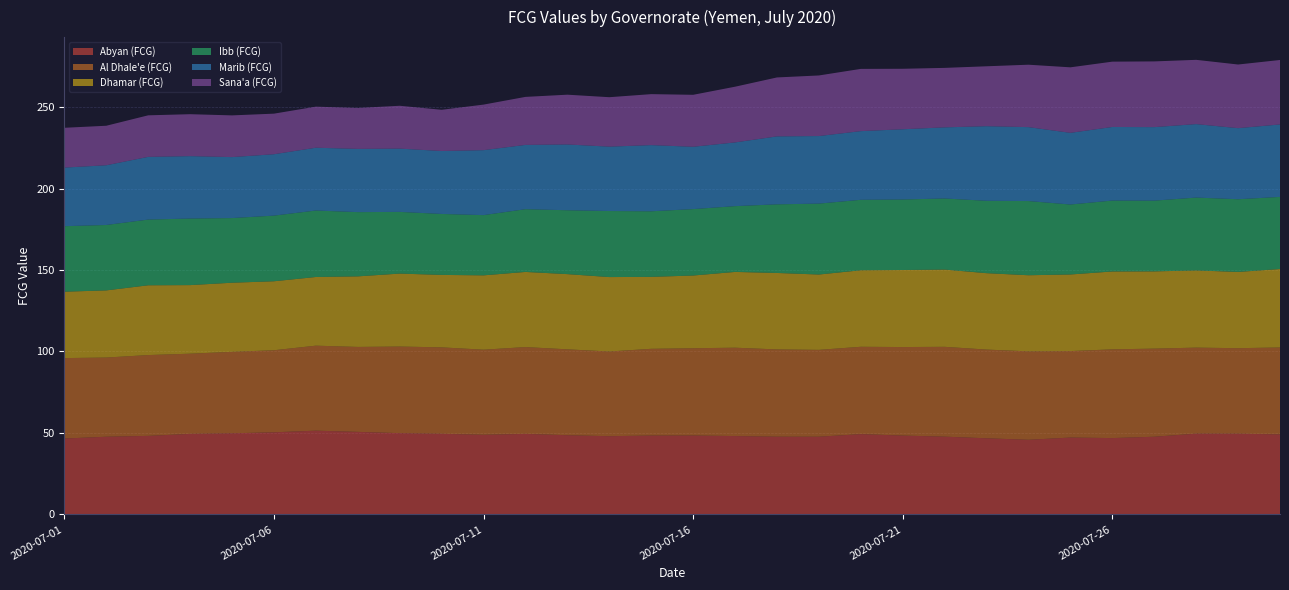

Reading right to left, list all the values displayed in this chart.

Abyan (FCG): 2020-07-30=49.1	2020-07-29=49.5	2020-07-28=49.6	2020-07-27=47.7	2020-07-26=46.9	2020-07-25=47.2	2020-07-24=45.8	2020-07-23=46.7	2020-07-22=47.7	2020-07-21=48.4	2020-07-20=49.3	2020-07-19=47.7	2020-07-18=47.7	2020-07-17=48.1	2020-07-16=48.5	2020-07-15=48.4	2020-07-14=48.0	2020-07-13=48.6	2020-07-12=49.4	2020-07-11=48.9	2020-07-10=49.5	2020-07-09=49.9	2020-07-08=50.7	2020-07-07=51.4	2020-07-06=50.4	2020-07-05=49.8	2020-07-04=49.4	2020-07-03=48.2	2020-07-02=47.7	2020-07-01=46.6
Al Dhale'e (FCG): 2020-07-30=53.3	2020-07-29=52.5	2020-07-28=52.8	2020-07-27=54.1	2020-07-26=54.4	2020-07-25=53.1	2020-07-24=54.3	2020-07-23=54.4	2020-07-22=55.1	2020-07-21=54.3	2020-07-20=53.6	2020-07-19=53.3	2020-07-18=53.6	2020-07-17=54.2	2020-07-16=53.5	2020-07-15=53.2	2020-07-14=52.0	2020-07-13=52.7	2020-07-12=53.3	2020-07-11=52.2	2020-07-10=53.0	2020-07-09=53.1	2020-07-08=52.1	2020-07-07=52.2	2020-07-06=50.3	2020-07-05=50.0	2020-07-04=49.2	2020-07-03=49.6	2020-07-02=48.6	2020-07-01=49.4
Dhamar (FCG): 2020-07-30=48.1	2020-07-29=46.8	2020-07-28=47.4	2020-07-27=47.4	2020-07-26=47.8	2020-07-25=47.0	2020-07-24=46.7	2020-07-23=46.9	2020-07-22=47.4	2020-07-21=47.3	2020-07-20=47.0	2020-07-19=46.2	2020-07-18=46.9	2020-07-17=46.5	2020-07-16=44.6	2020-07-15=44.2	2020-07-14=45.7	2020-07-13=46.2	2020-07-12=46.1	2020-07-11=45.6	2020-07-10=44.5	2020-07-09=44.8	2020-07-08=43.3	2020-07-07=42.2	2020-07-06=42.3	2020-07-05=42.4	2020-07-04=42.1	2020-07-03=42.8	2020-07-02=41.2	2020-07-01=40.7
Ibb (FCG): 2020-07-30=44.3	2020-07-29=44.6	2020-07-28=44.7	2020-07-27=43.4	2020-07-26=43.5	2020-07-25=42.9	2020-07-24=45.5	2020-07-23=44.4	2020-07-22=43.6	2020-07-21=43.3	2020-07-20=43.2	2020-07-19=43.5	2020-07-18=42.1	2020-07-17=40.4	2020-07-16=40.8	2020-07-15=40.2	2020-07-14=40.5	2020-07-13=39.2	2020-07-12=38.5	2020-07-11=37.0	2020-07-10=37.4	2020-07-09=37.9	2020-07-08=39.4	2020-07-07=40.8	2020-07-06=40.3	2020-07-05=39.7	2020-07-04=40.9	2020-07-03=40.3	2020-07-02=40.1	2020-07-01=40.2
Marib (FCG): 2020-07-30=44.5	2020-07-29=43.6	2020-07-28=45.1	2020-07-27=45.1	2020-07-26=45.2	2020-07-25=44.0	2020-07-24=45.4	2020-07-23=45.8	2020-07-22=43.7	2020-07-21=43.1	2020-07-20=42.1	2020-07-19=41.5	2020-07-18=41.7	2020-07-17=39.1	2020-07-16=38.2	2020-07-15=40.6	2020-07-14=39.5	2020-07-13=40.4	2020-07-12=39.5	2020-07-11=39.9	2020-07-10=38.6	2020-07-09=38.8	2020-07-08=38.8	2020-07-07=38.5	2020-07-06=37.7	2020-07-05=37.4	2020-07-04=38.3	2020-07-03=38.5	2020-07-02=36.7	2020-07-01=36.0
Sana'a (FCG): 2020-07-30=39.6	2020-07-29=39.1	2020-07-28=39.4	2020-07-27=40.3	2020-07-26=40.1	2020-07-25=40.2	2020-07-24=38.3	2020-07-23=36.8	2020-07-22=36.5	2020-07-21=37.1	2020-07-20=38.2	2020-07-19=37.2	2020-07-18=36.2	2020-07-17=34.2	2020-07-16=31.9	2020-07-15=31.3	2020-07-14=30.3	2020-07-13=30.5	2020-07-12=29.5	2020-07-11=28.0	2020-07-10=25.3	2020-07-09=26.3	2020-07-08=25.1	2020-07-07=25.2	2020-07-06=24.9	2020-07-05=25.6	2020-07-04=25.7	2020-07-03=25.5	2020-07-02=24.2	2020-07-01=24.4